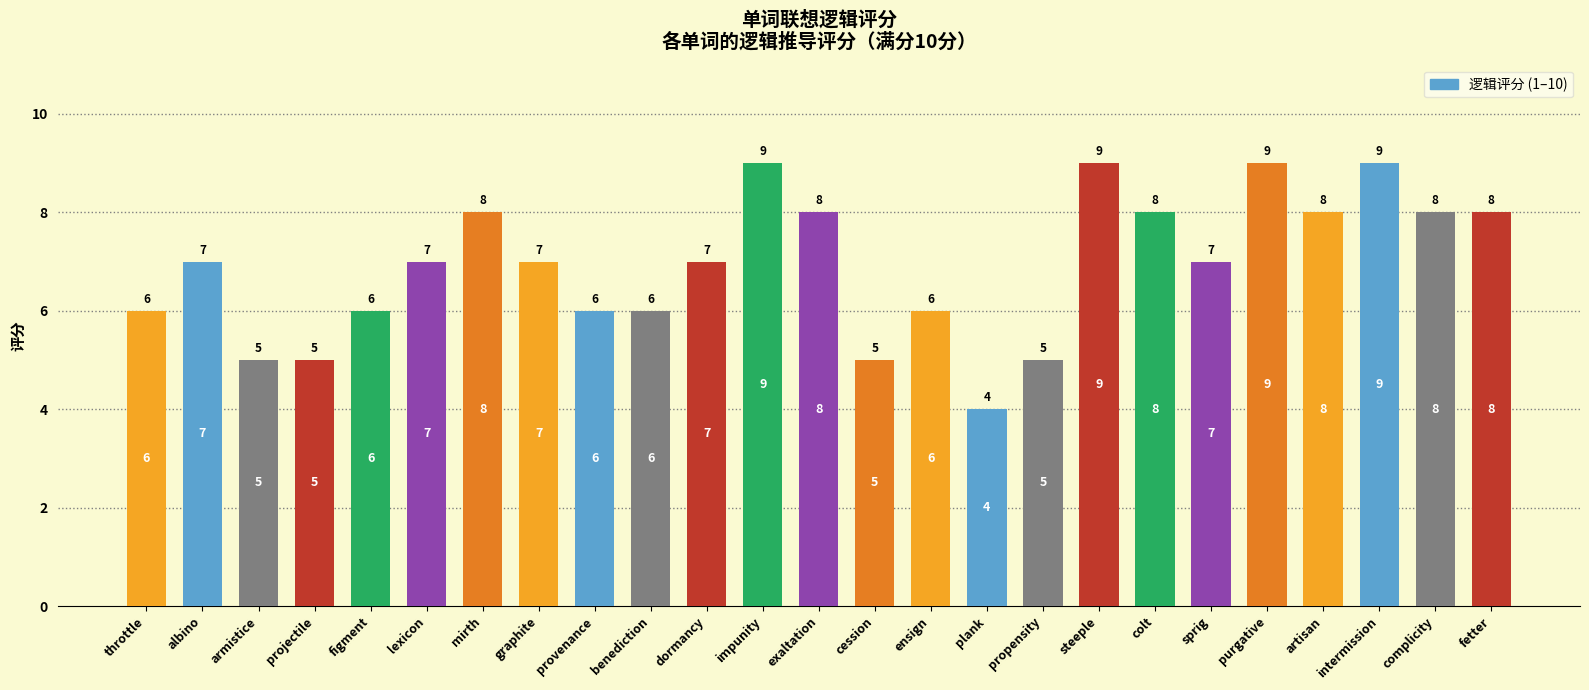

What is the sum of all values?

173